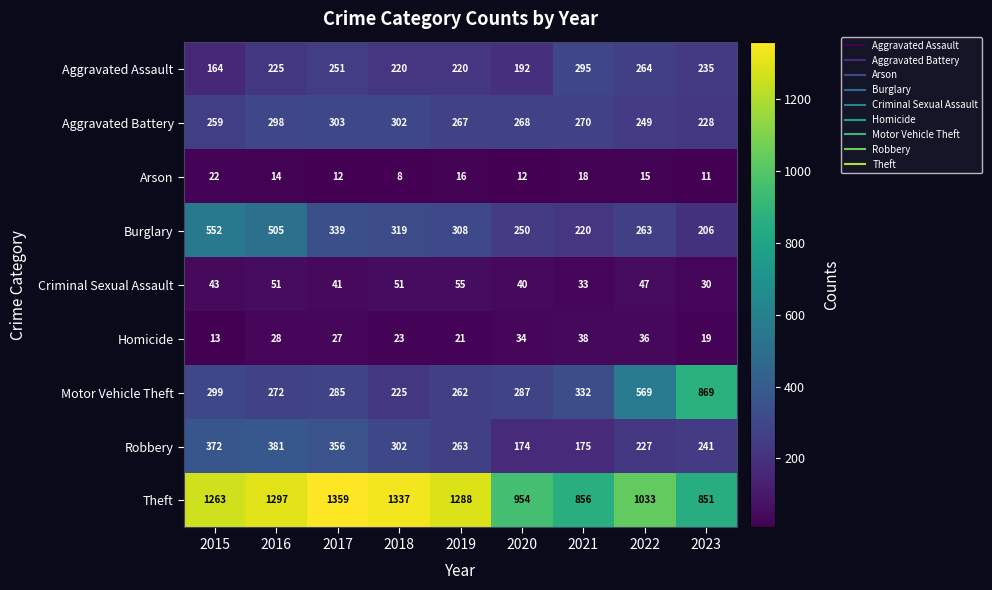

The Criminal Sexual Assault series shows 55 at 2019. True or false?

True